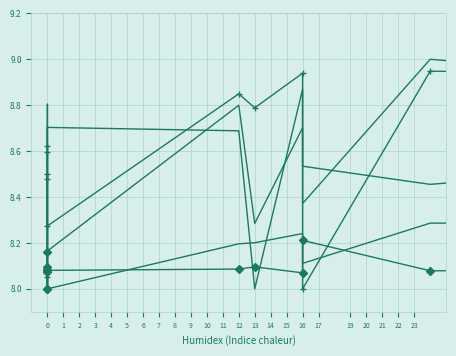

True or false: col_0 and col_3 intersect in this chart.

True